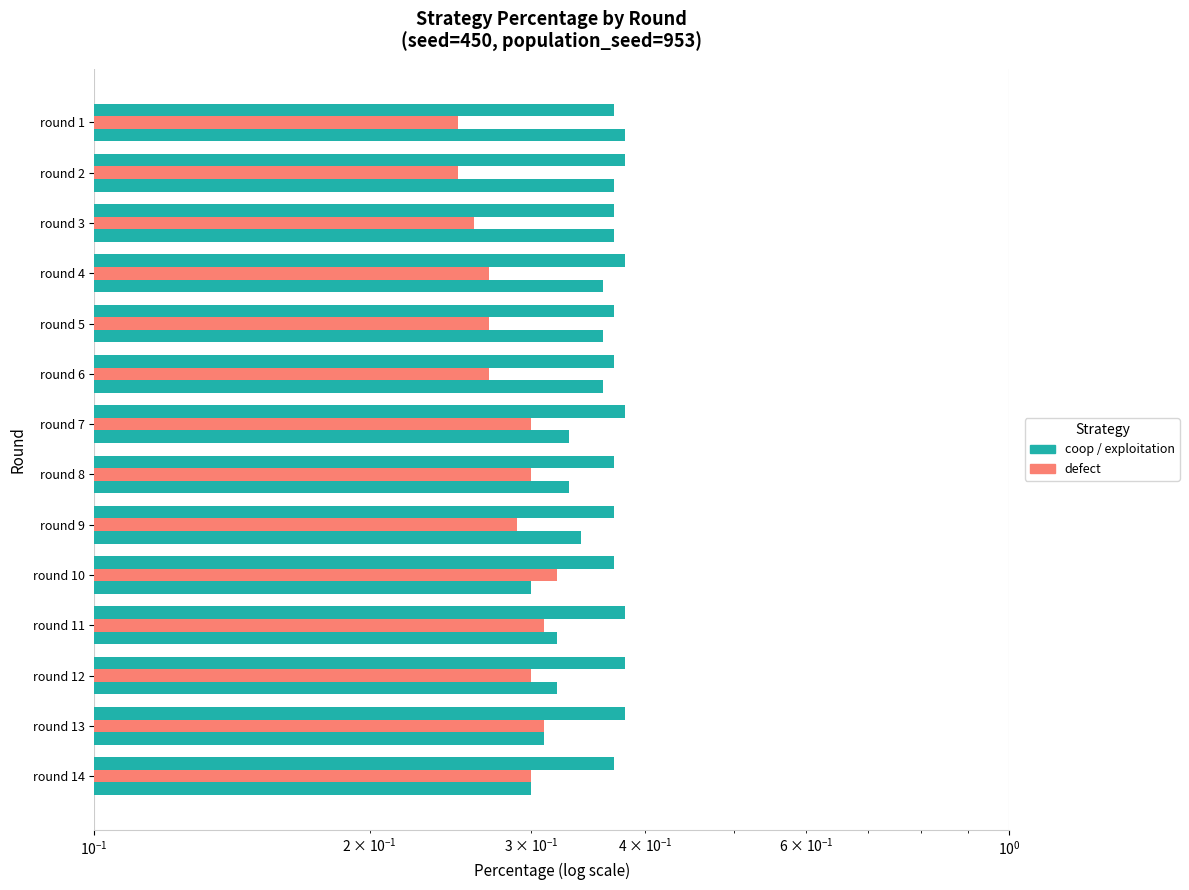

At round 11, list the series in order from smallest to largest.

defect, coop, exploitation